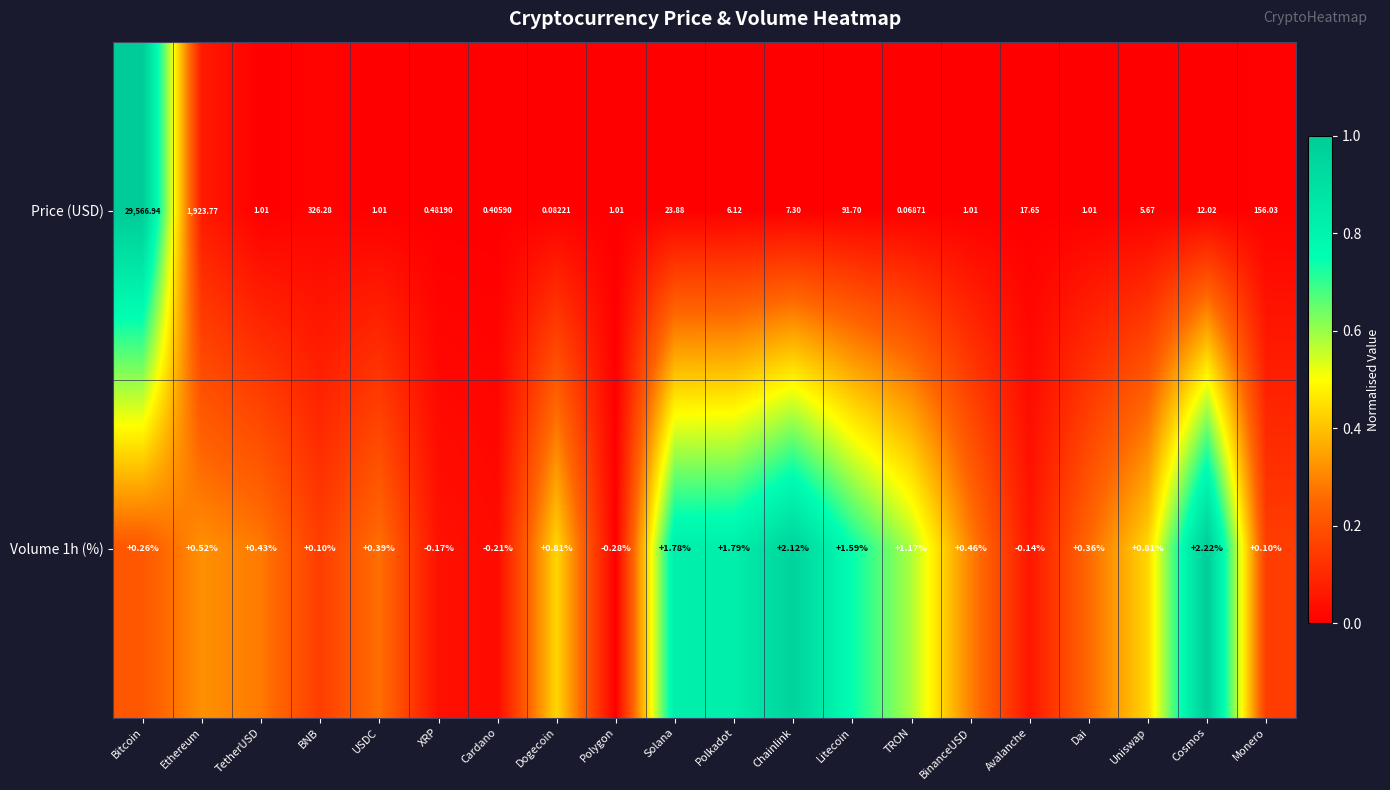

List the series in order of their overall mean, highest first.

Price (USD), Volume 1h (%)